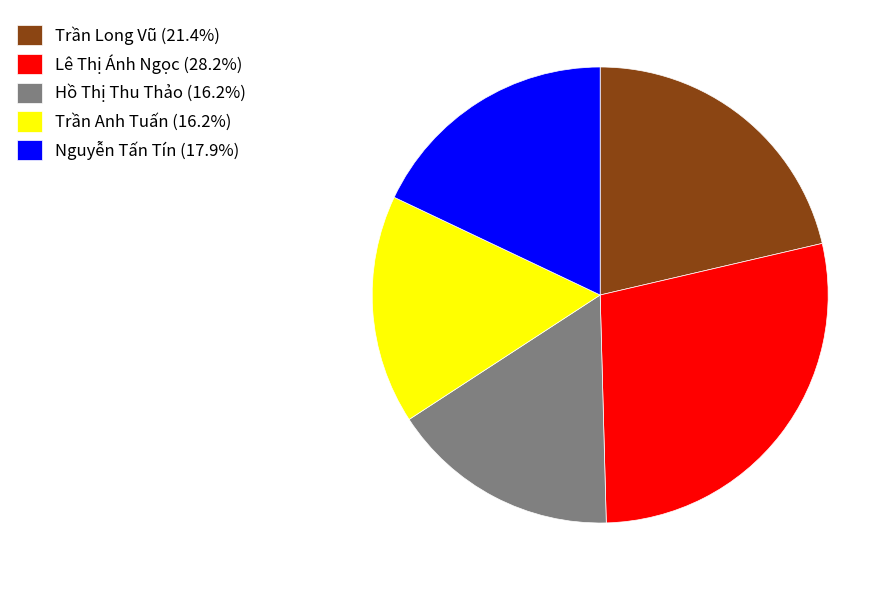

Do Hồ Thị Thu Thảo and Trần Anh Tuấn together represent more than half of the pie?

No